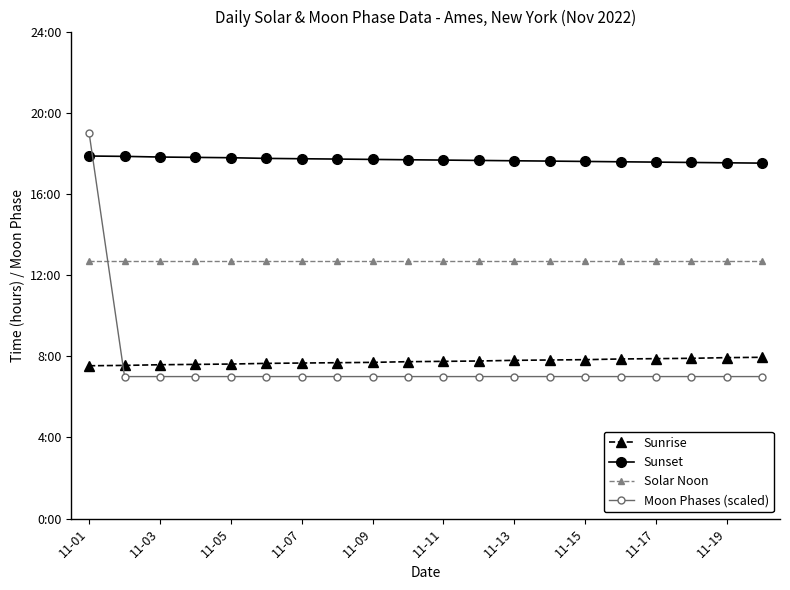

What is the average value of the Moon Phases (scaled) series?

7.6